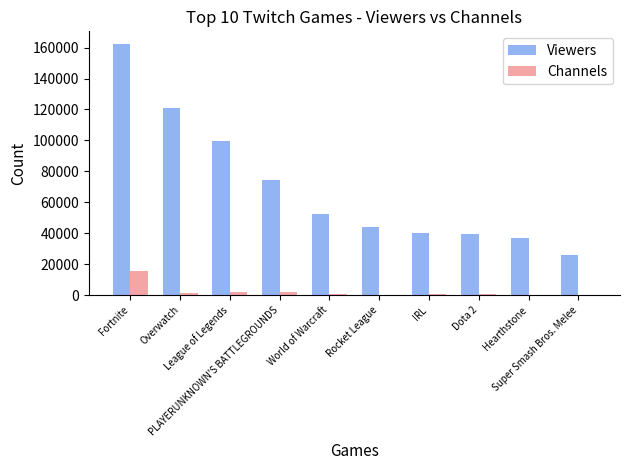

At which label does Channels first exceed 839?

Fortnite